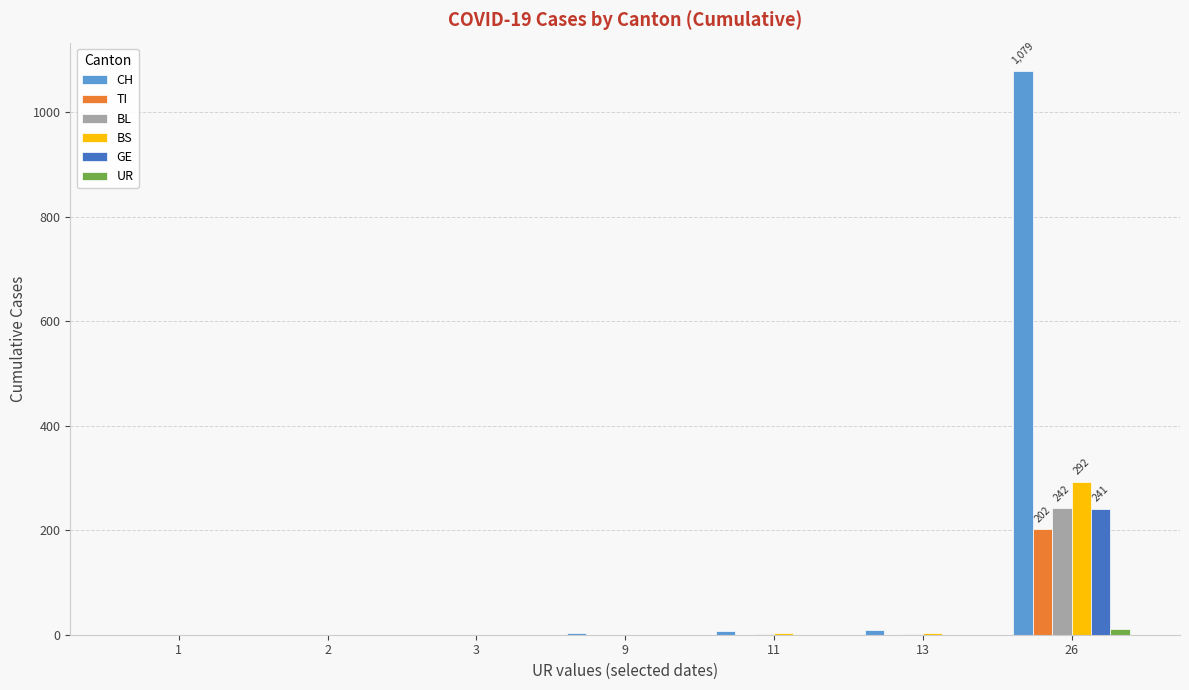

What is the sum of all BS values?

300